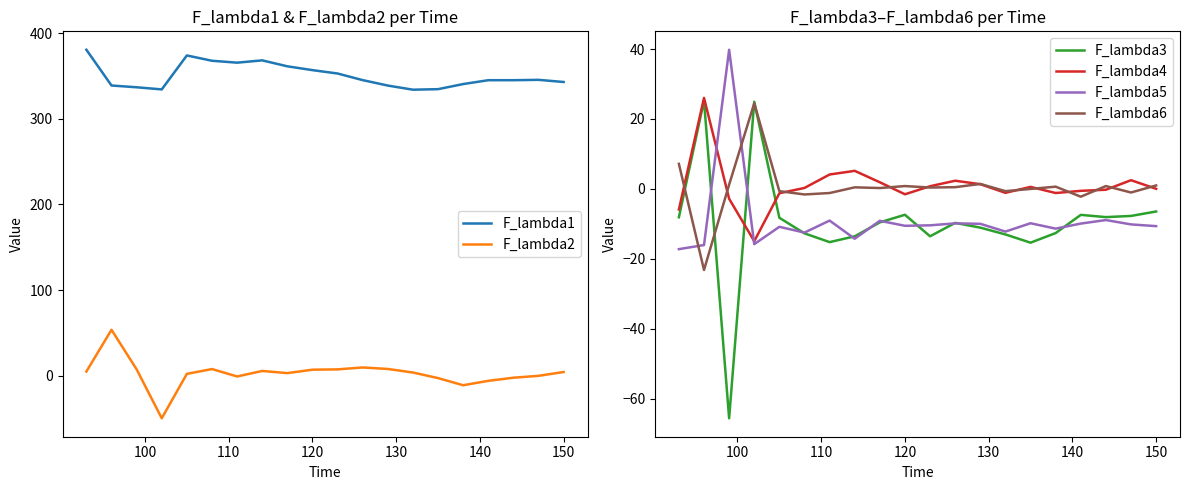

What is the lowest value of the F_lambda6 series?

-23.2